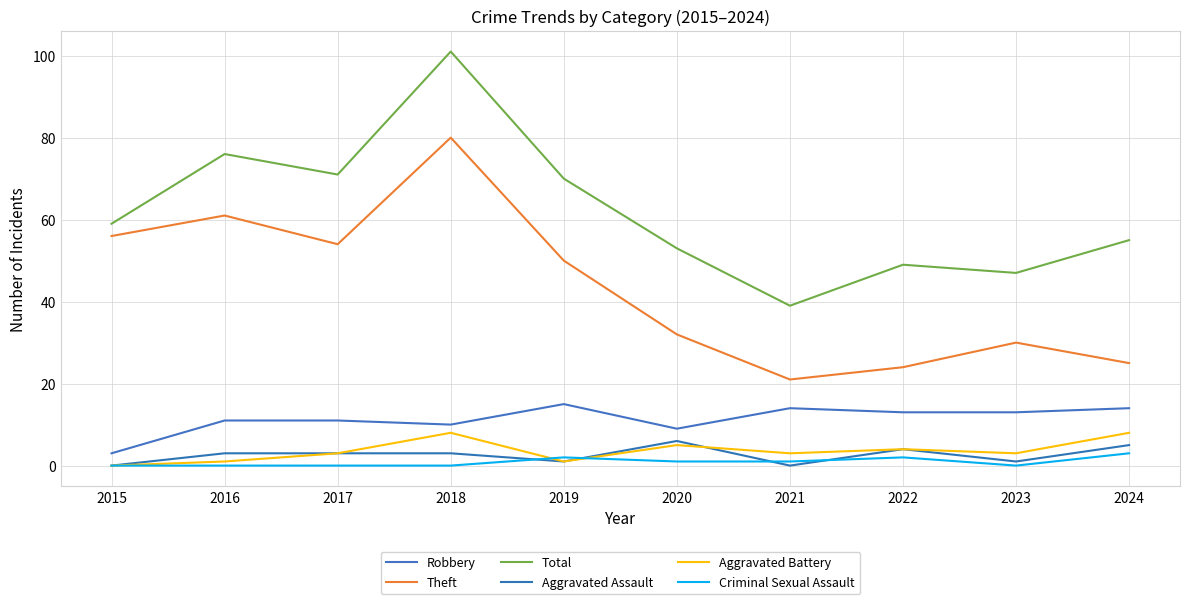

List the labels in order of Aggravated Battery value, smallest first.

2015, 2016, 2019, 2017, 2021, 2023, 2022, 2020, 2018, 2024